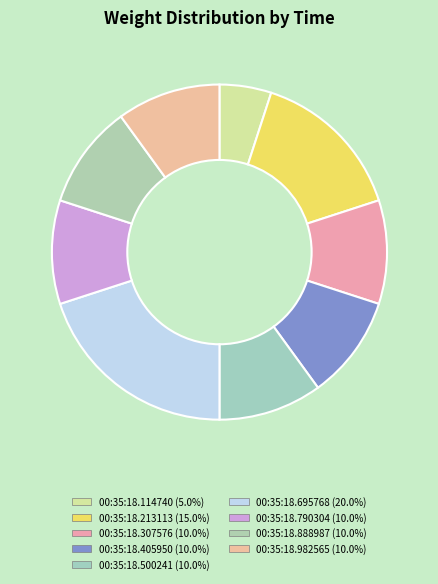

How many segments does this pie chart have?

9